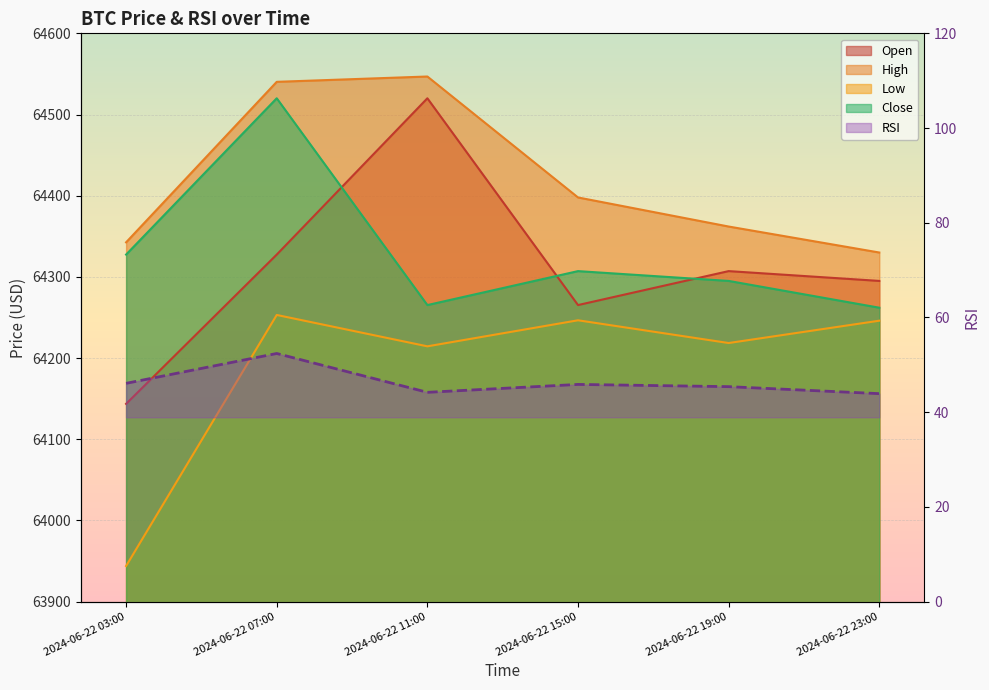

How many lines are shown in the chart?

5